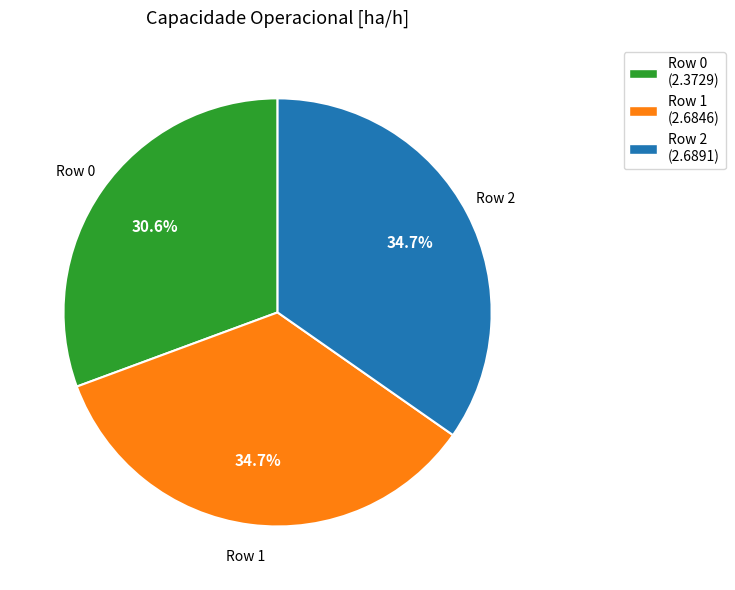

Does any single category account for the majority?

No